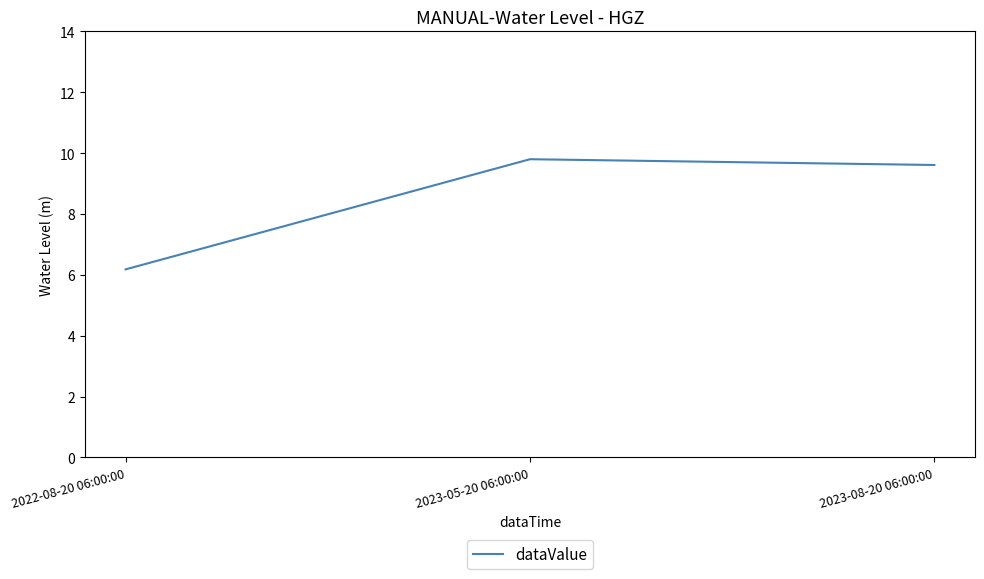

At which label is the value closest to 7?

2022-08-20 06:00:00